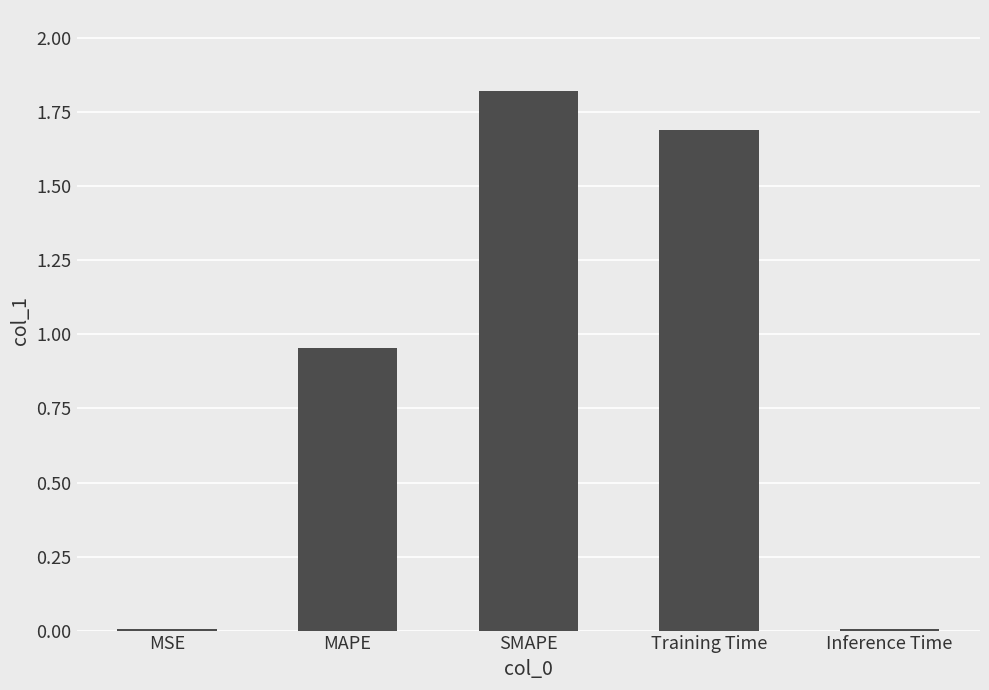

What is the sum of all values?

4.5